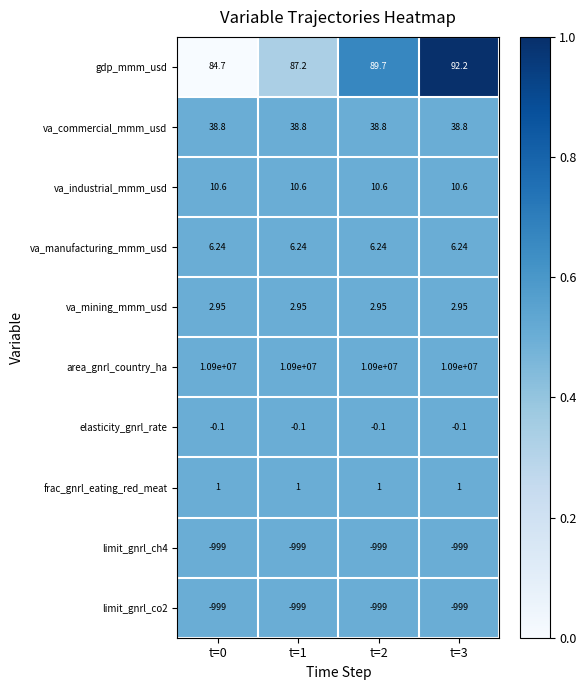

Which series has the largest total across all categories?

area_gnrl_country_ha